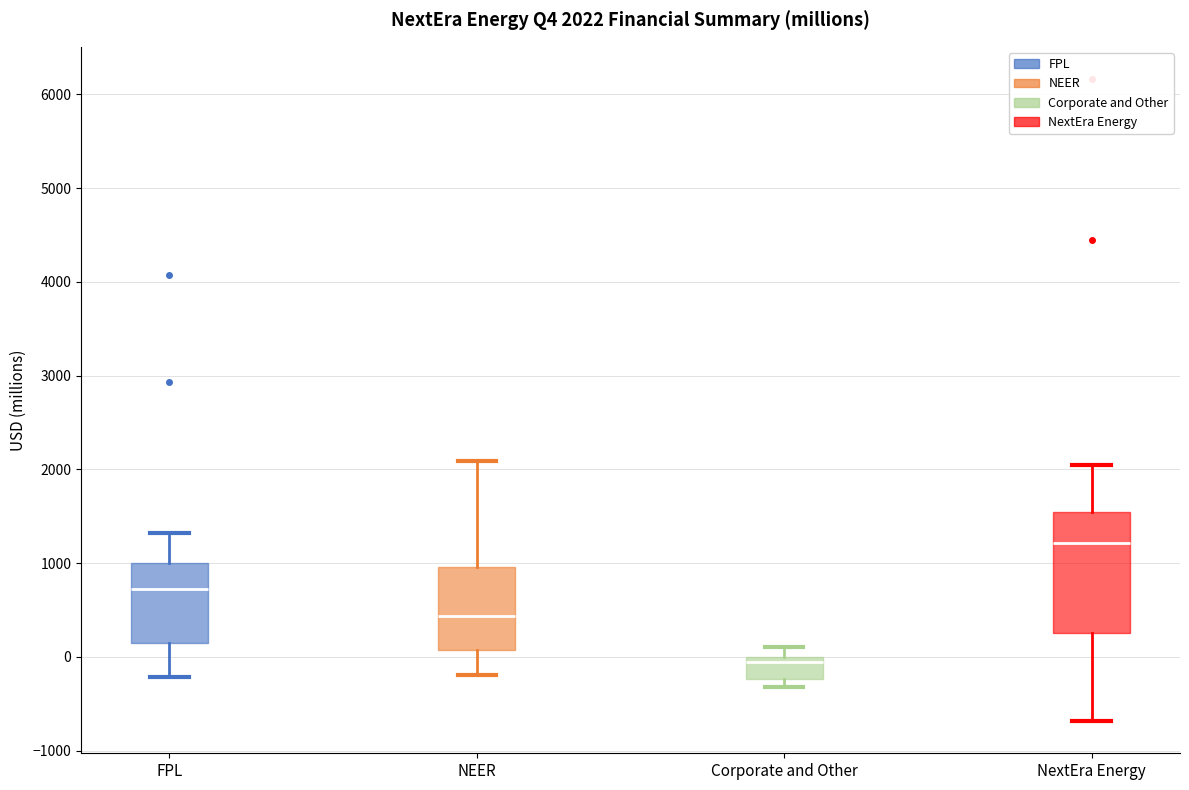

Which box is the tallest, from its lower edge to its upper edge?

NextEra Energy